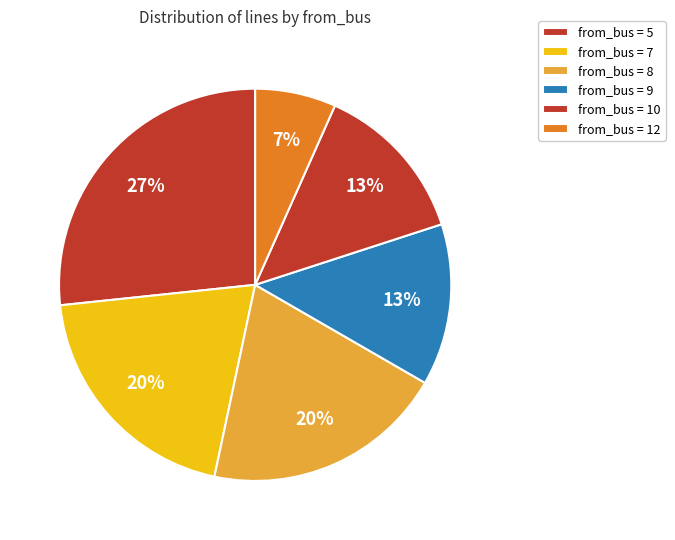

Count the number of slices in the pie.

6